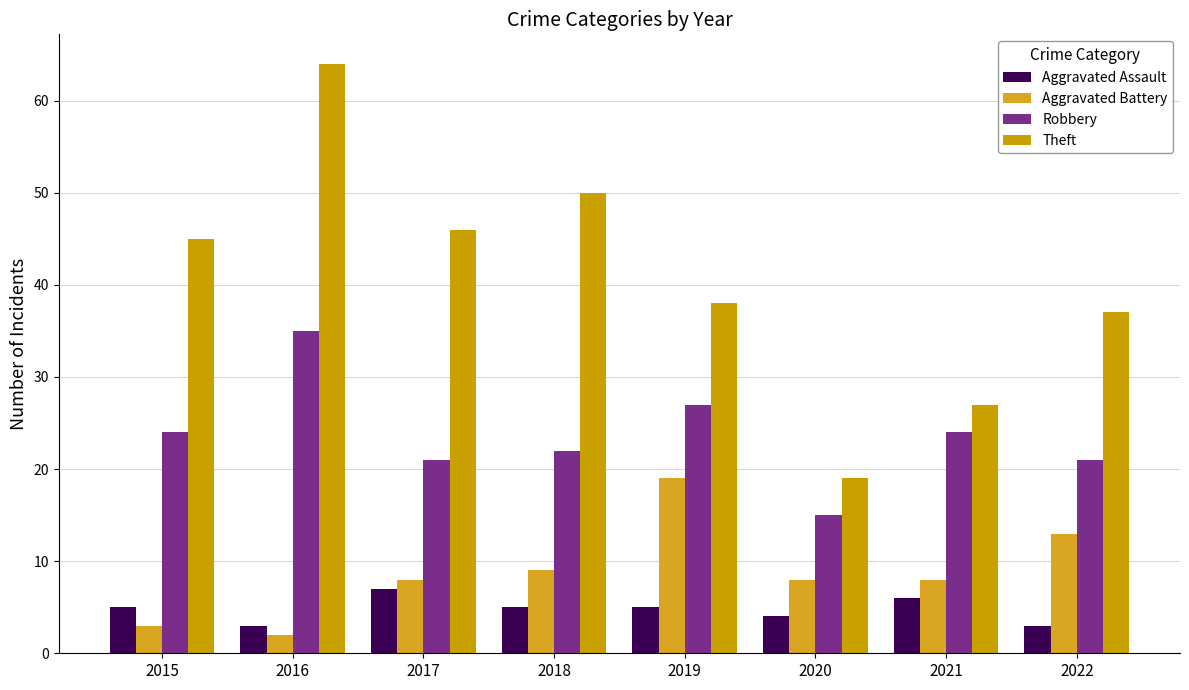

What is the spread (max minus min) of values at 2022?

34